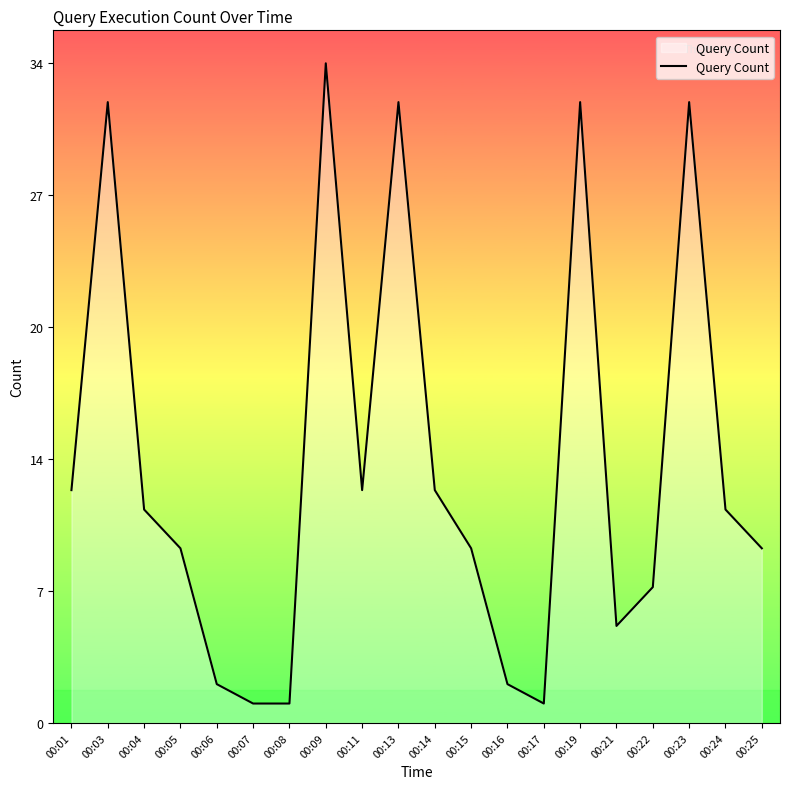

Is this an area chart (filled region under the line)?

Yes